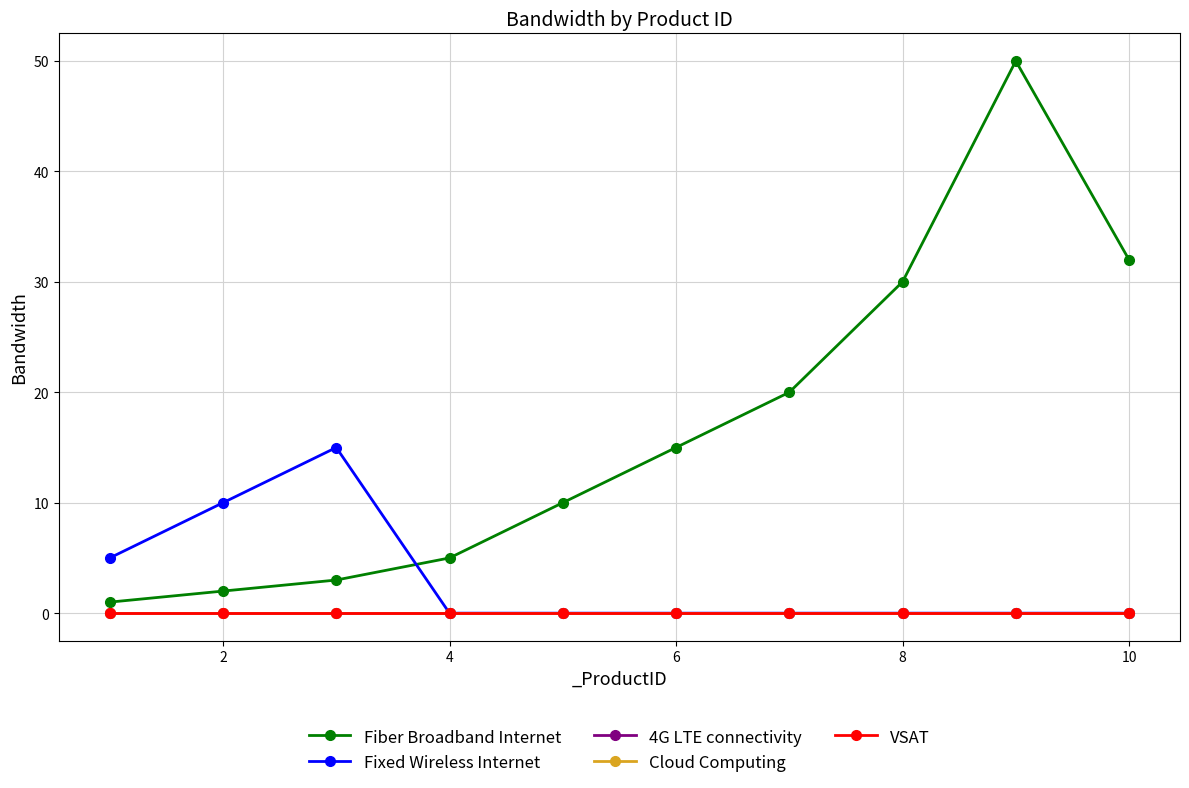

Does the chart have visible grid lines?

Yes